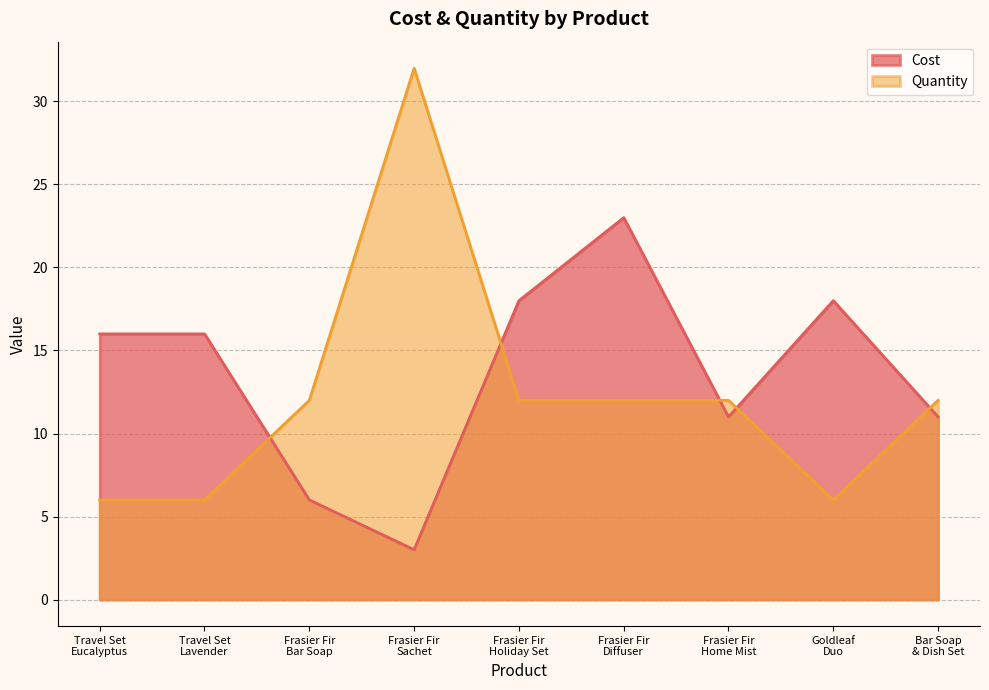

What is the total value across all series at Frasier Fir
Holiday Set?

30